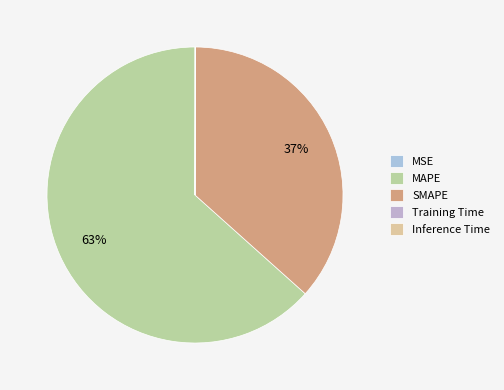

What is the majority slice?

MAPE